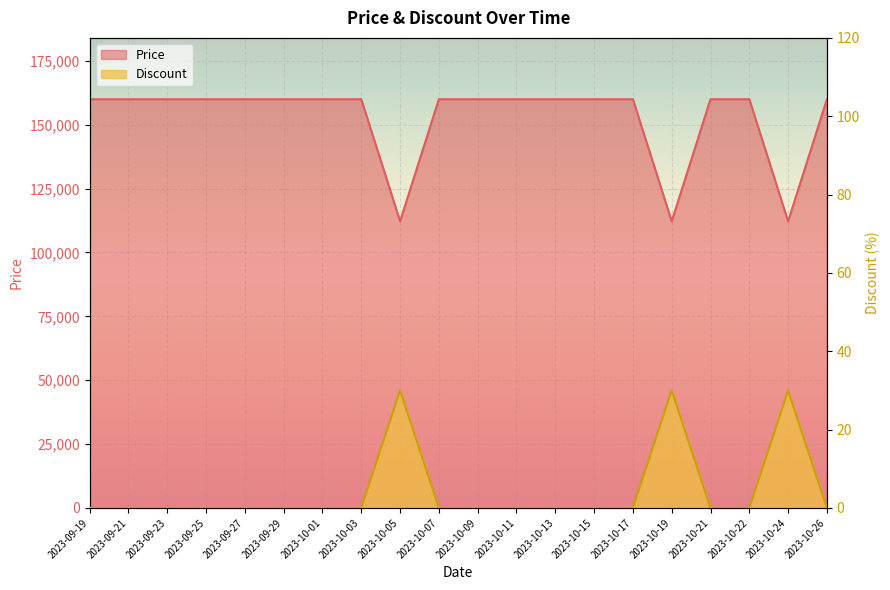

Reading left to right, list all the values displayed in this chart.

Price: 2023-09-19=160000	2023-09-21=160000	2023-09-23=160000	2023-09-25=160000	2023-09-27=160000	2023-09-29=160000	2023-10-01=160000	2023-10-03=160000	2023-10-05=112200	2023-10-07=160000	2023-10-09=160000	2023-10-11=160000	2023-10-13=160000	2023-10-15=160000	2023-10-17=160000	2023-10-19=112200	2023-10-21=160000	2023-10-22=160000	2023-10-24=112200	2023-10-26=160000
Discount: 2023-09-19=0	2023-09-21=0	2023-09-23=0	2023-09-25=0	2023-09-27=0	2023-09-29=0	2023-10-01=0	2023-10-03=0	2023-10-05=30	2023-10-07=0	2023-10-09=0	2023-10-11=0	2023-10-13=0	2023-10-15=0	2023-10-17=0	2023-10-19=30	2023-10-21=0	2023-10-22=0	2023-10-24=30	2023-10-26=0